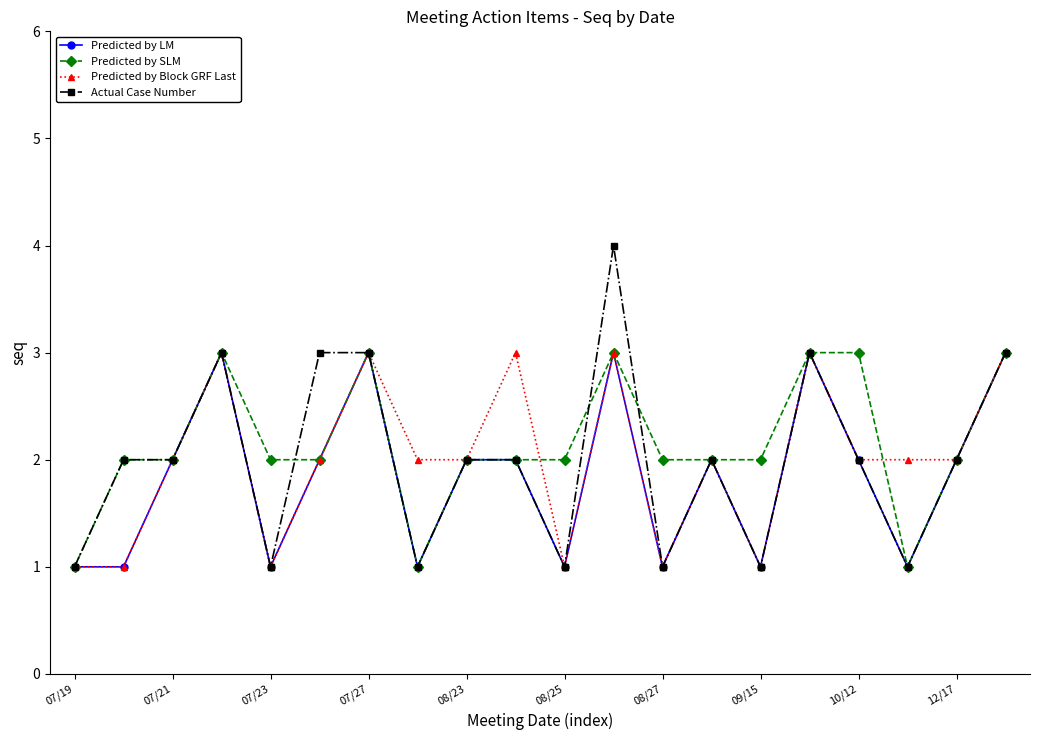

What is the maximum value shown in the chart?

4